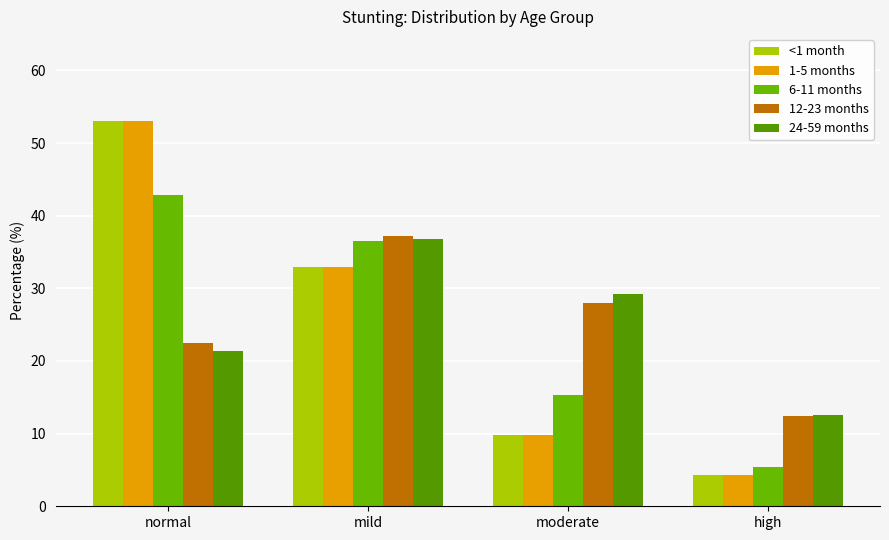

At which category is the sum across all series the highest?

normal